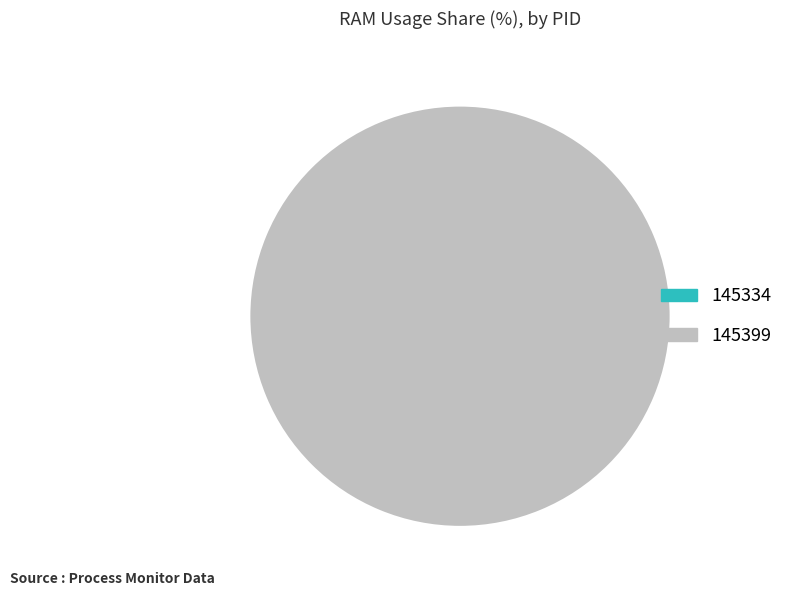

Which category has the biggest portion of the pie?

145399